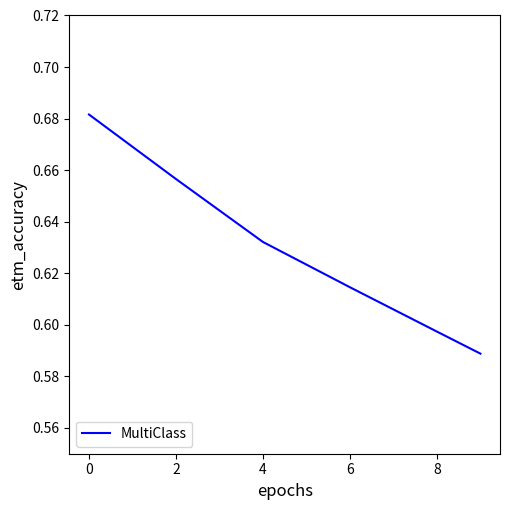

True or false: the data has more than 1 interior local peaks.

False